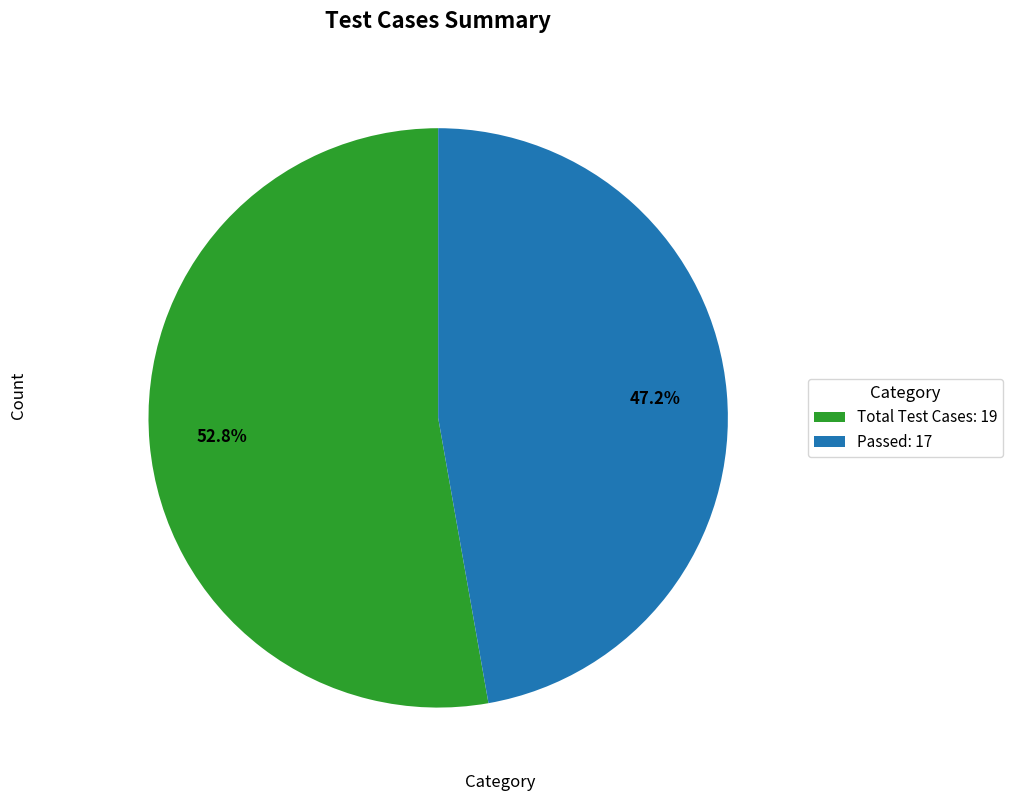

Which category has the biggest portion of the pie?

Total Test Cases: 19